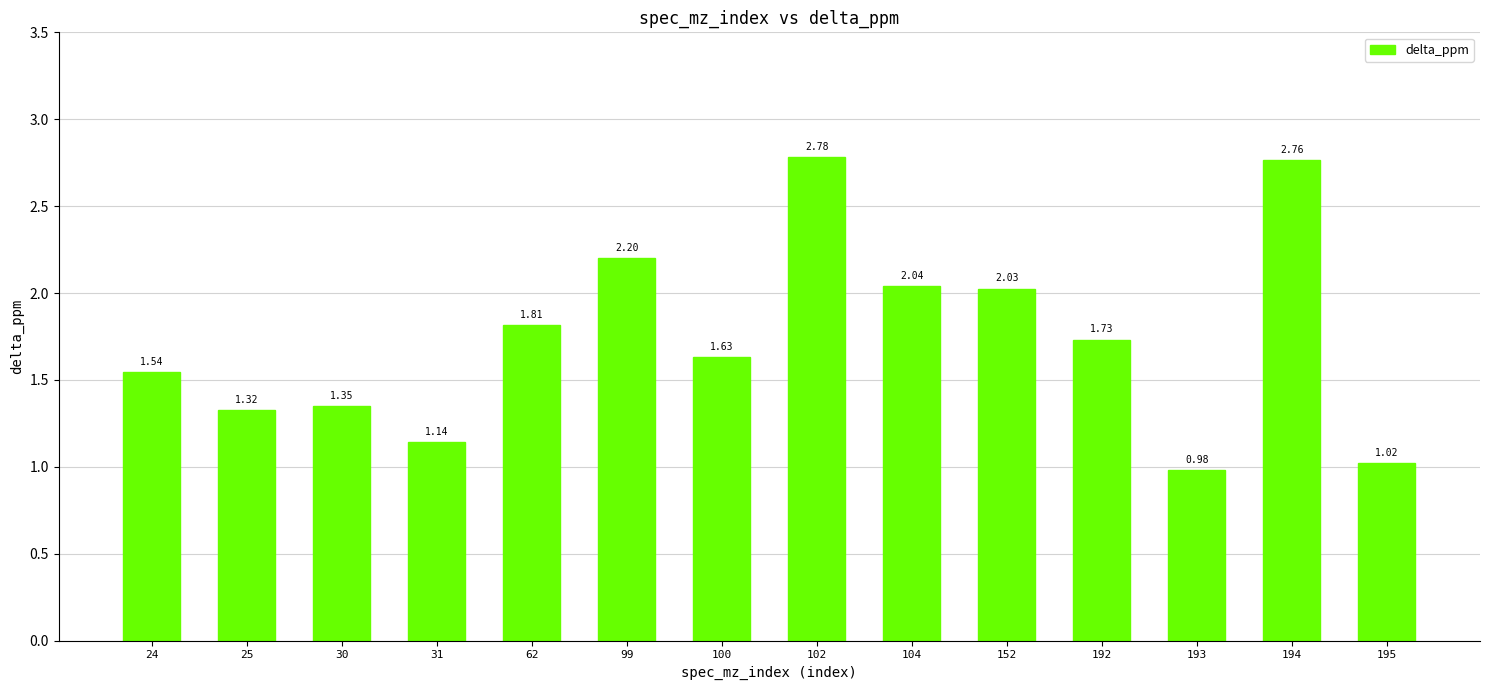

List the labels in order of value, smallest first.

193, 195, 31, 25, 30, 24, 100, 192, 62, 152, 104, 99, 194, 102